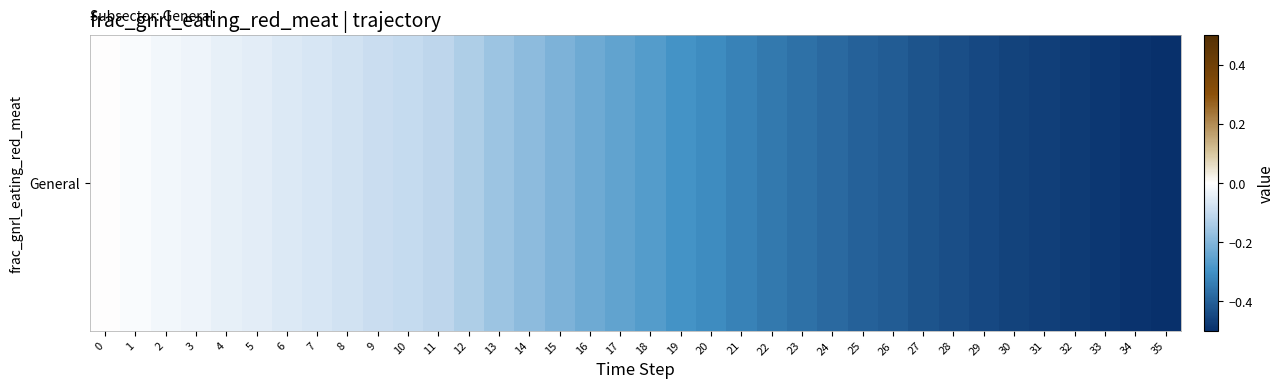

True or false: the data shows -0.5 at 32.

True